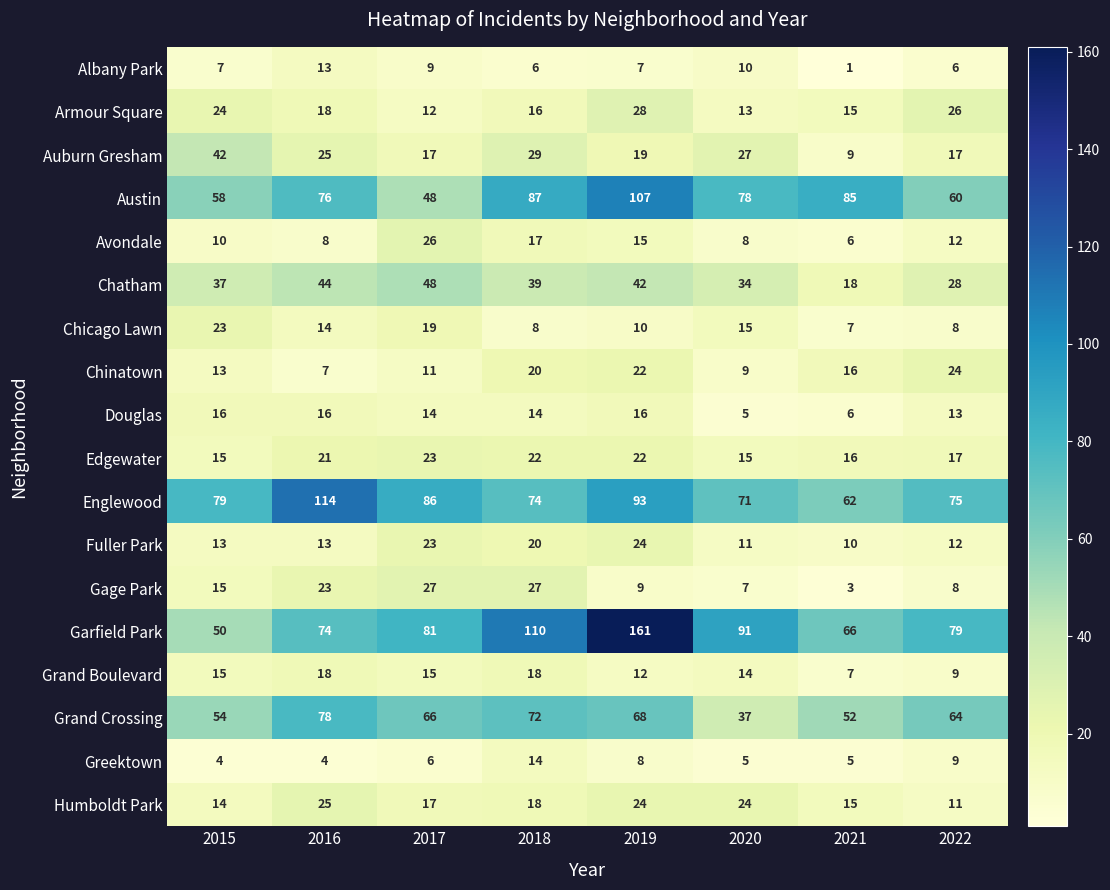

Is the value of Auburn Gresham at 2015 greater than the value of Chicago Lawn at 2020?

Yes